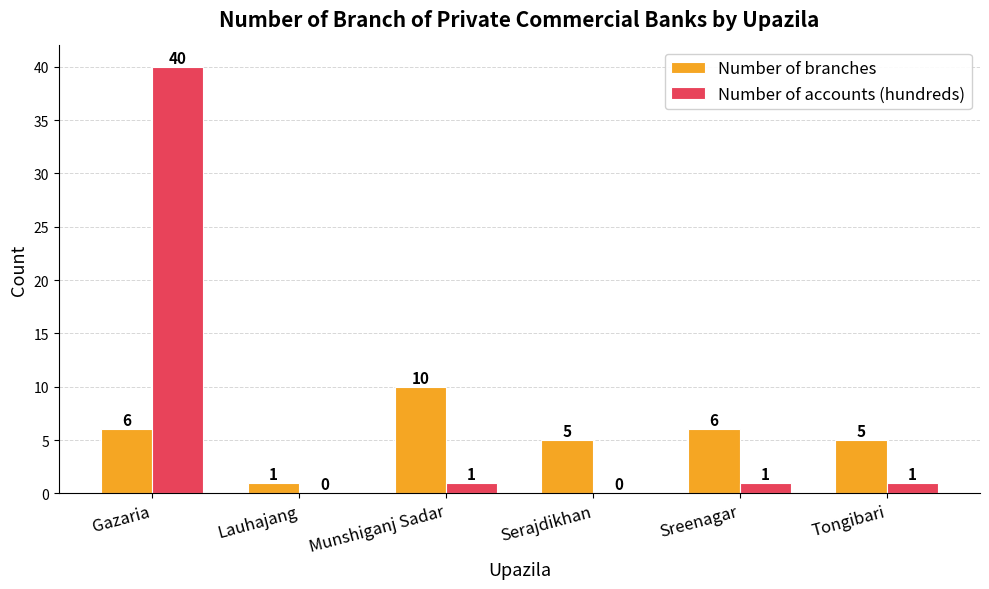

How many data points does each series have?

6